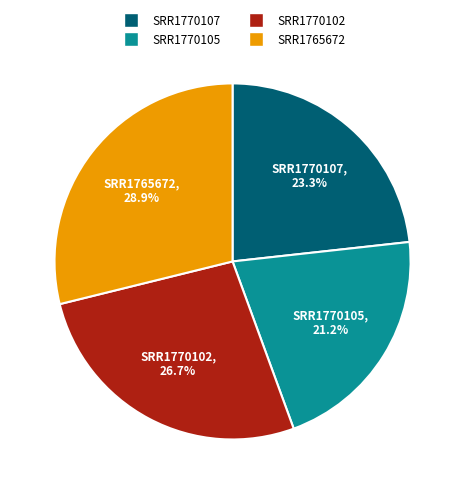

Is the sum of SRR1770102 and SRR1765672 greater than half?

Yes